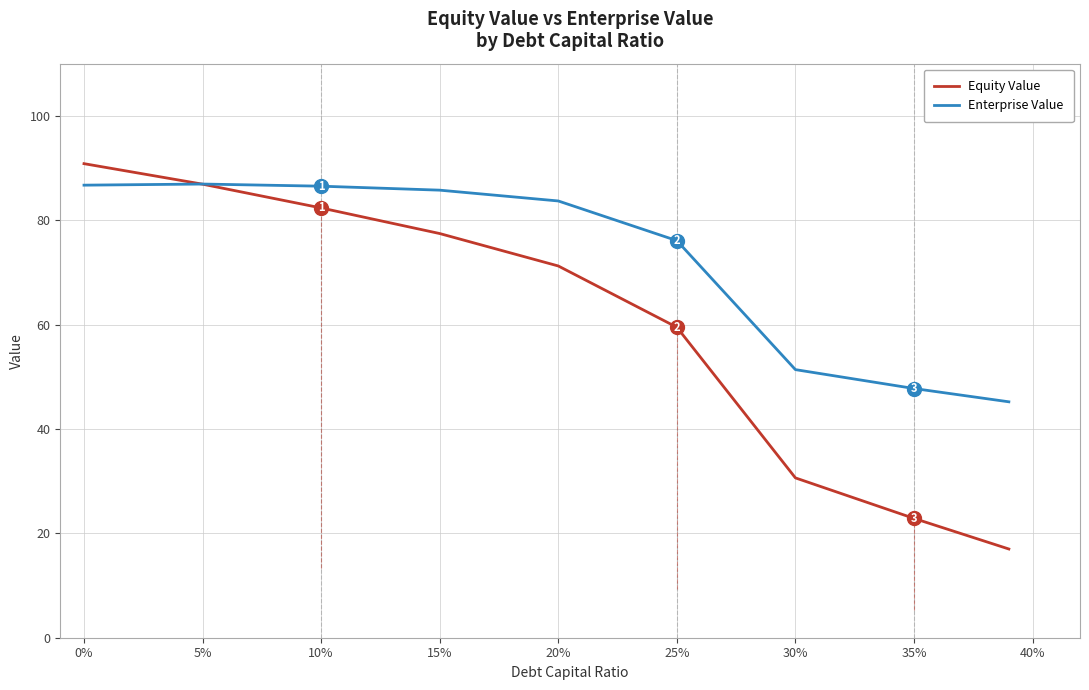

True or false: Enterprise Value and Equity Value cross at least once.

True